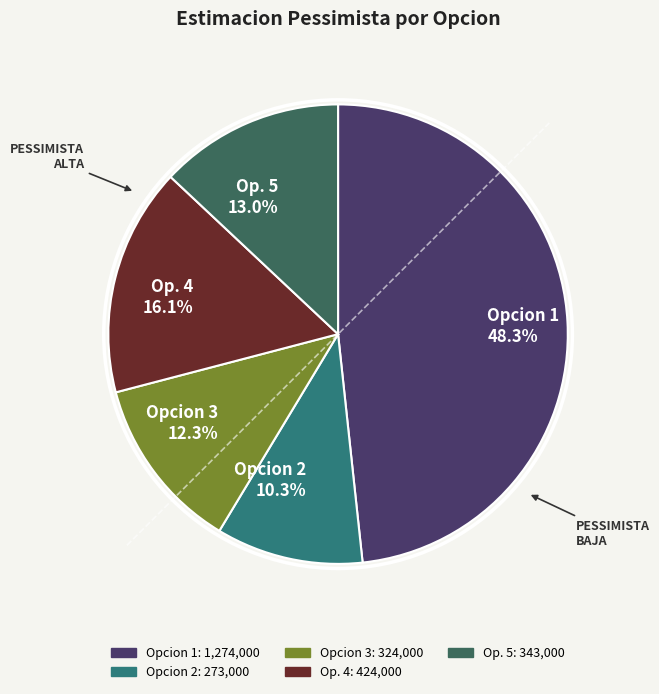

Is Opcion 2 the majority of the pie?

No